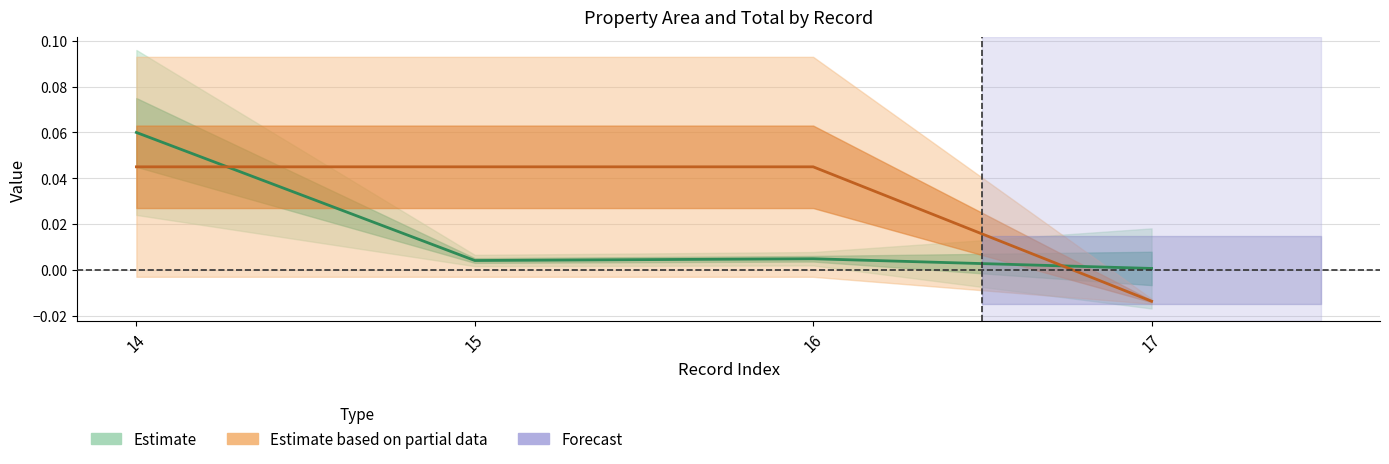

What is the difference between the second highest and minimum values in the portion series?

0.1